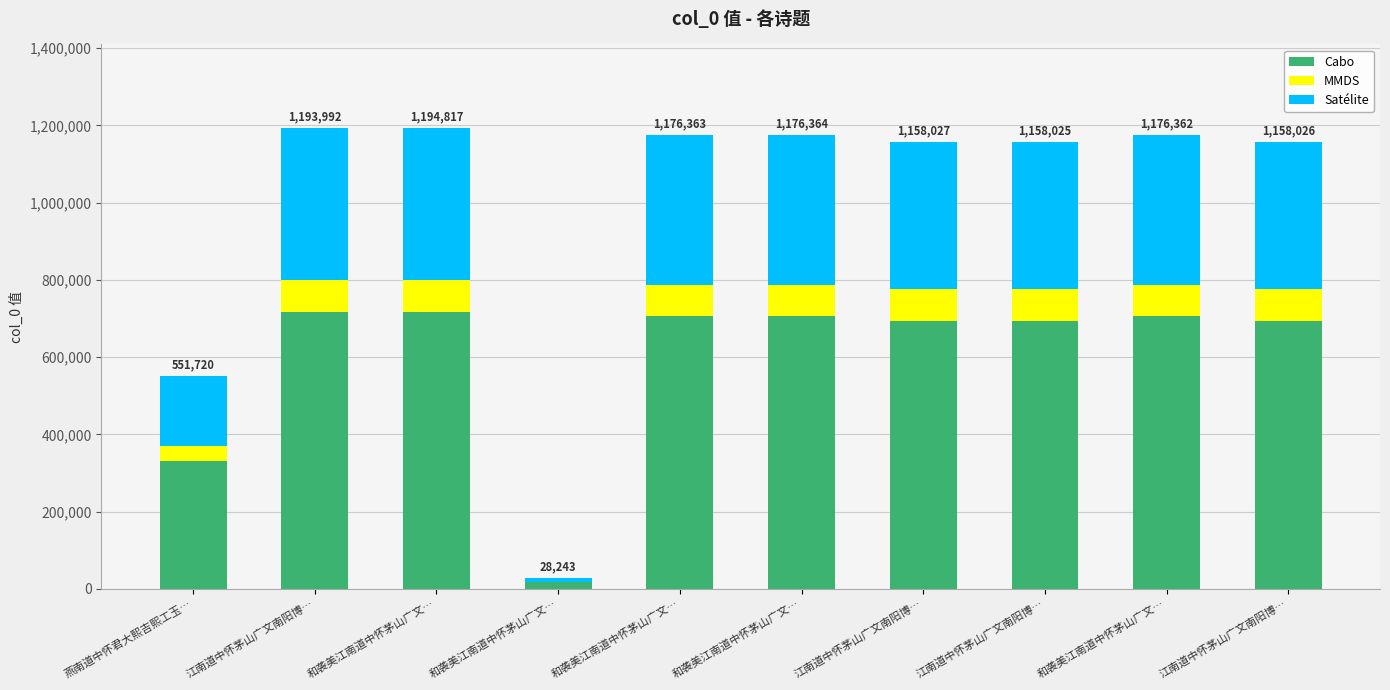

Read the MMDS value at 和袭美江南道中怀茅山广文….

82345.3